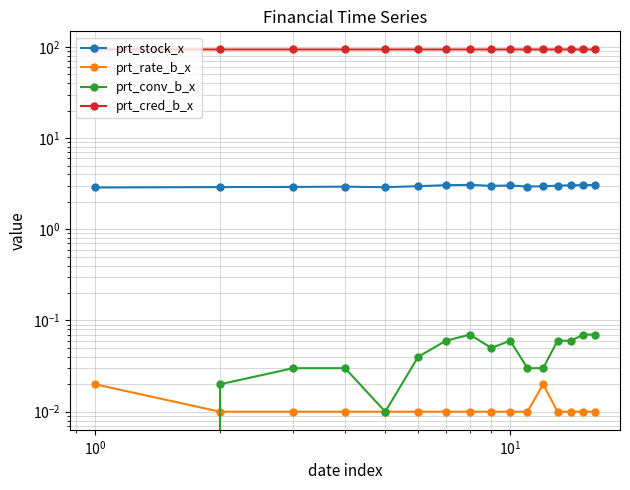

Is this an area chart (filled region under the line)?

No